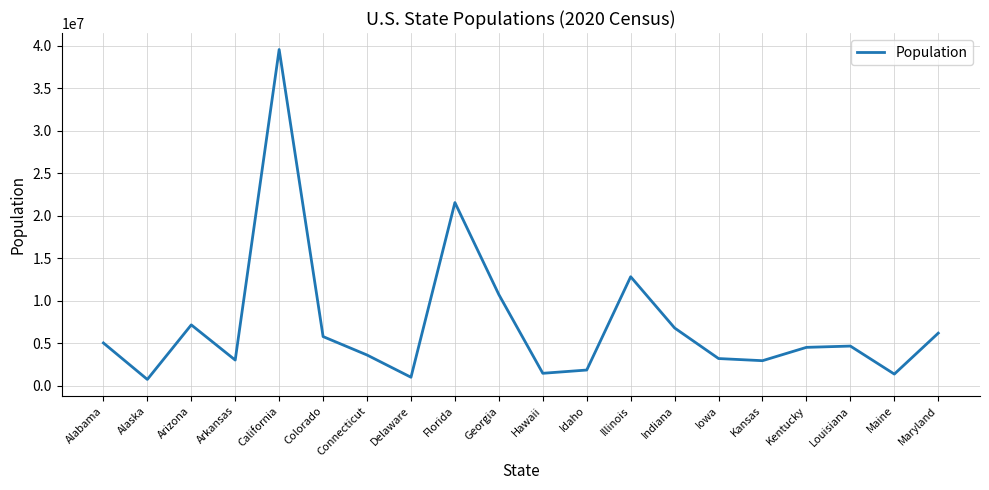

What is the difference between the values at Florida and Illinois?

8725679